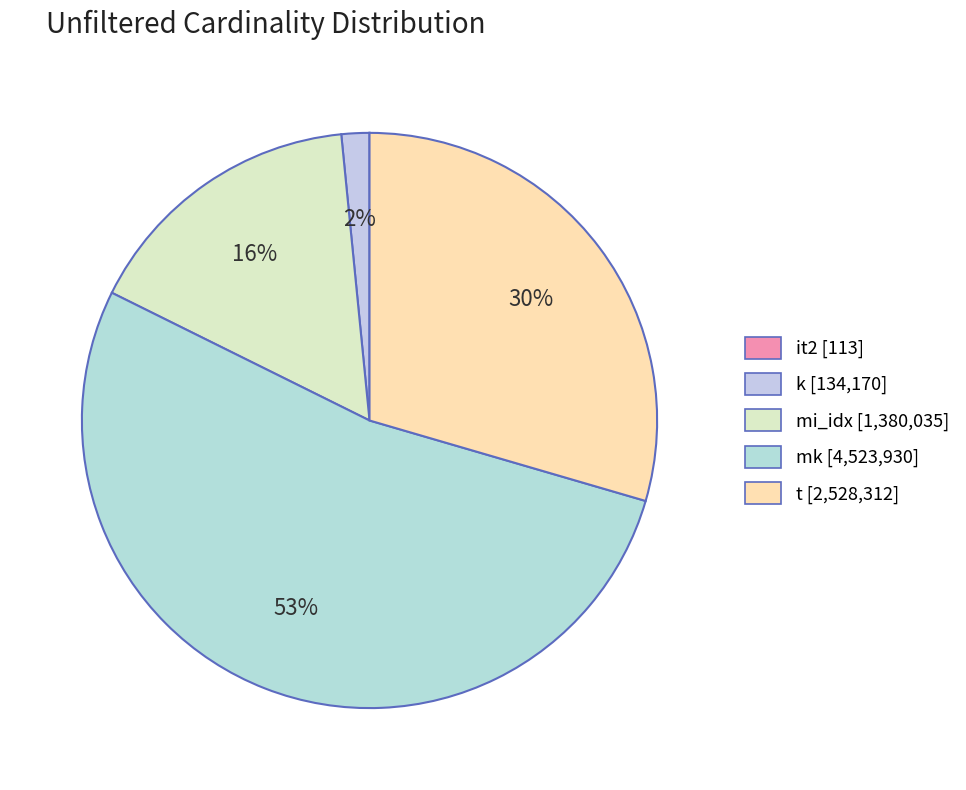

Count the number of slices in the pie.

5